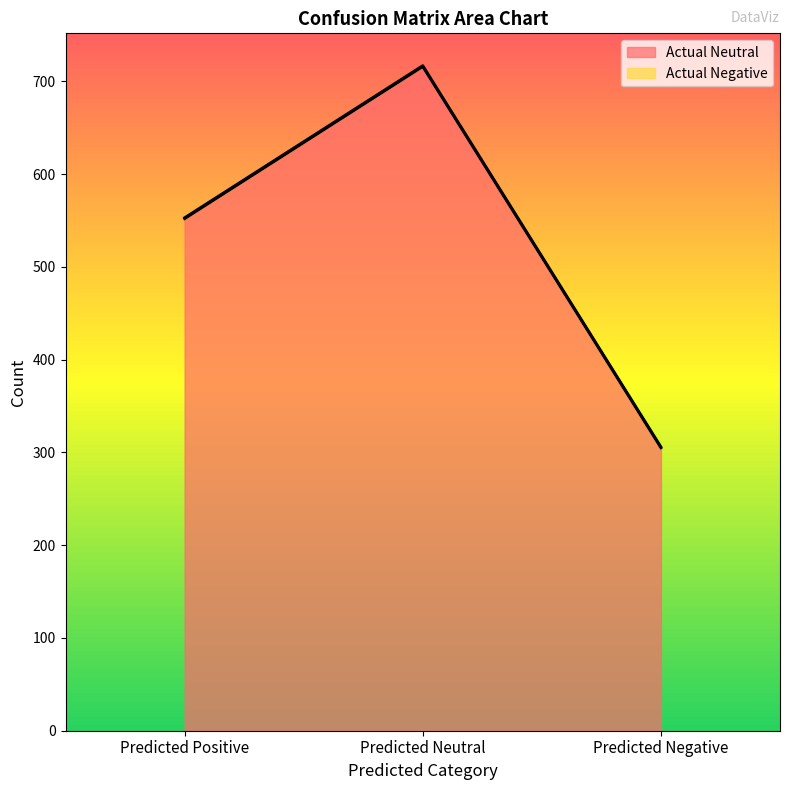

What is the difference between the values at Predicted Neutral and Predicted Negative?

411